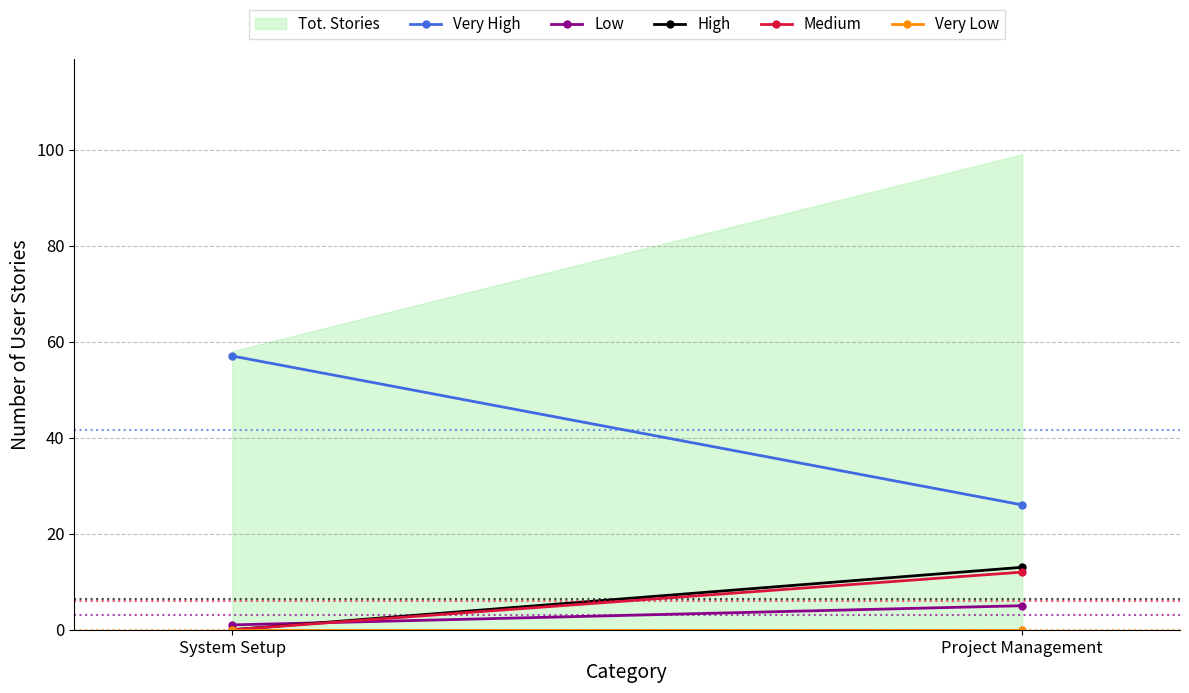

Reading right to left, what are all the values shown in this chart?

Project Management=99	System Setup=58